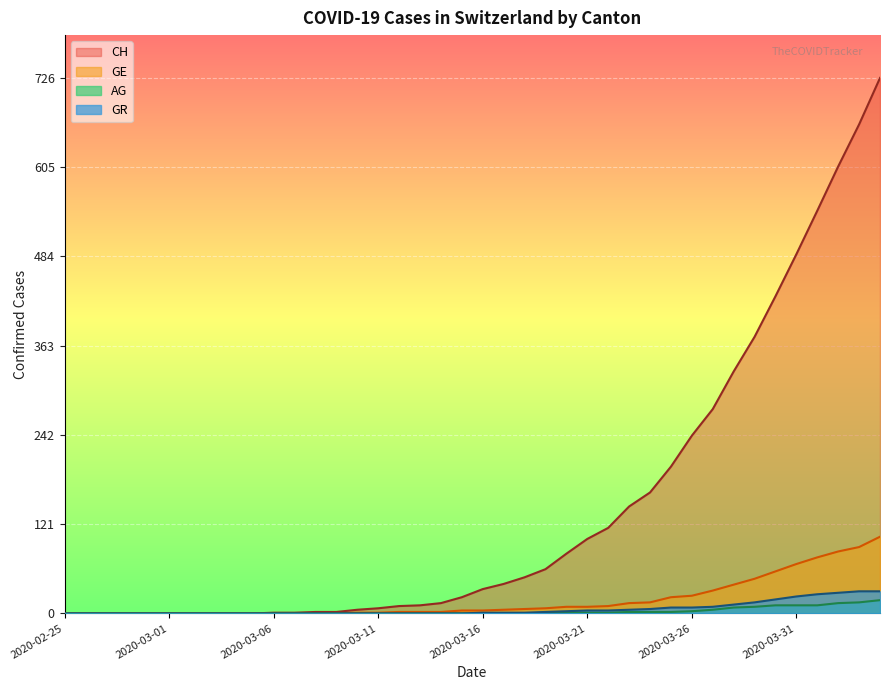

Does the chart display data point markers on the line(s)?

No